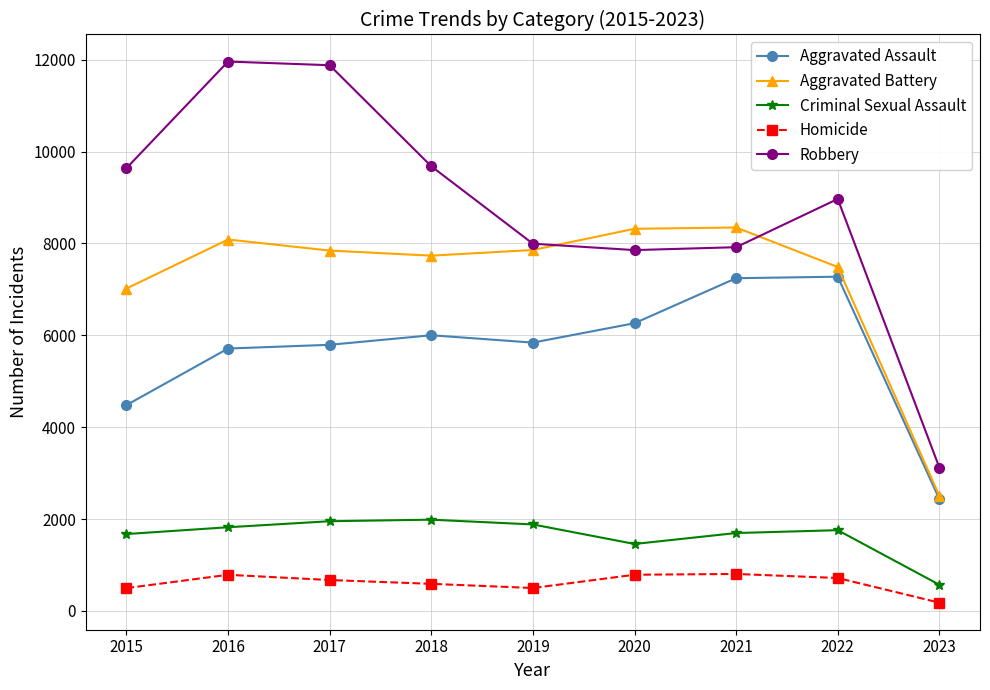

What are all the series names shown in the legend?

Aggravated Assault, Aggravated Battery, Criminal Sexual Assault, Homicide, Robbery